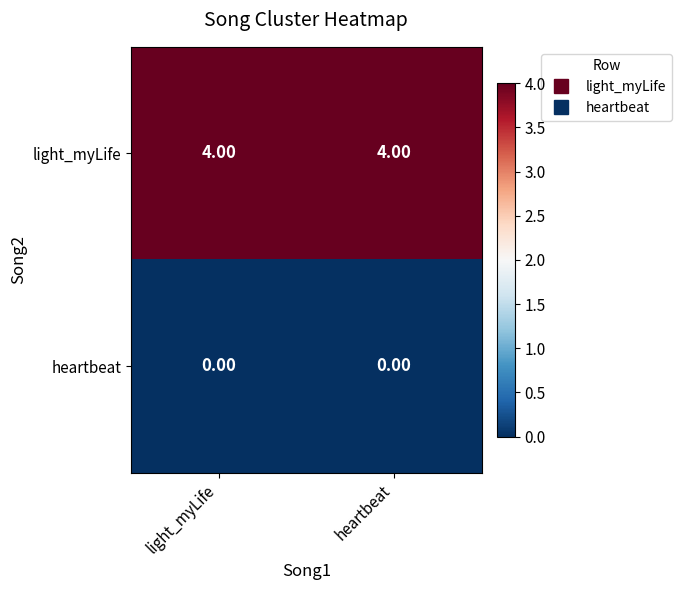

What is the sum of the light_myLife values at light_myLife and heartbeat?

8